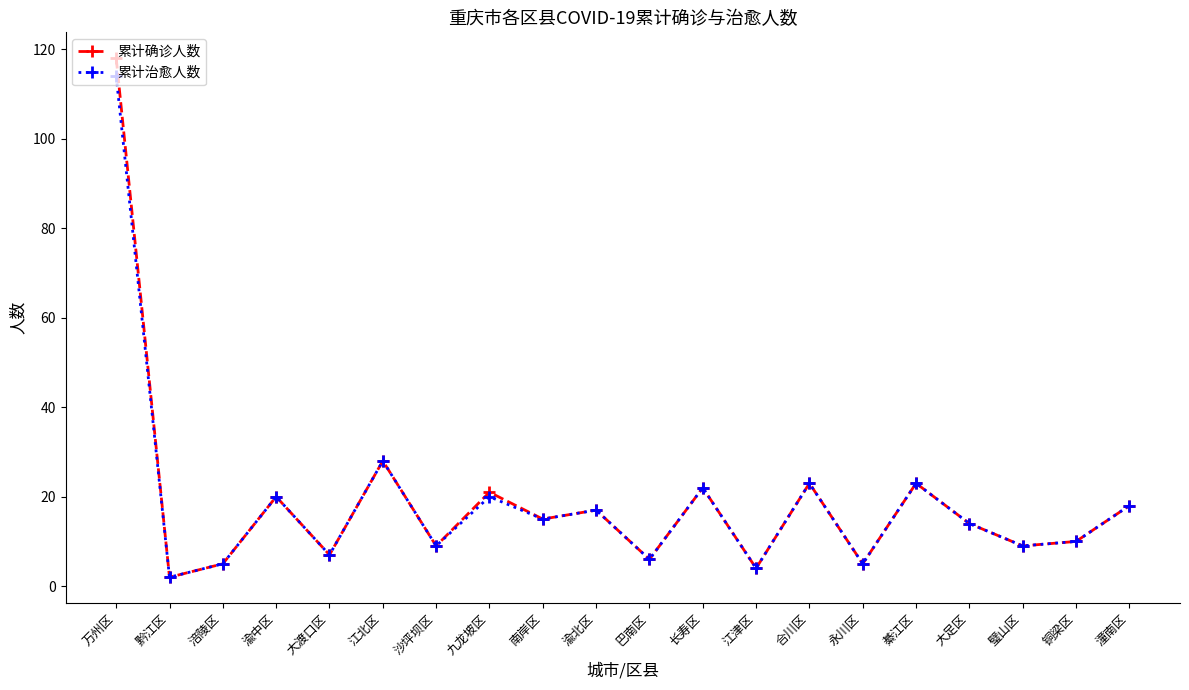

What is the total value across all series at 涪陵区?

10